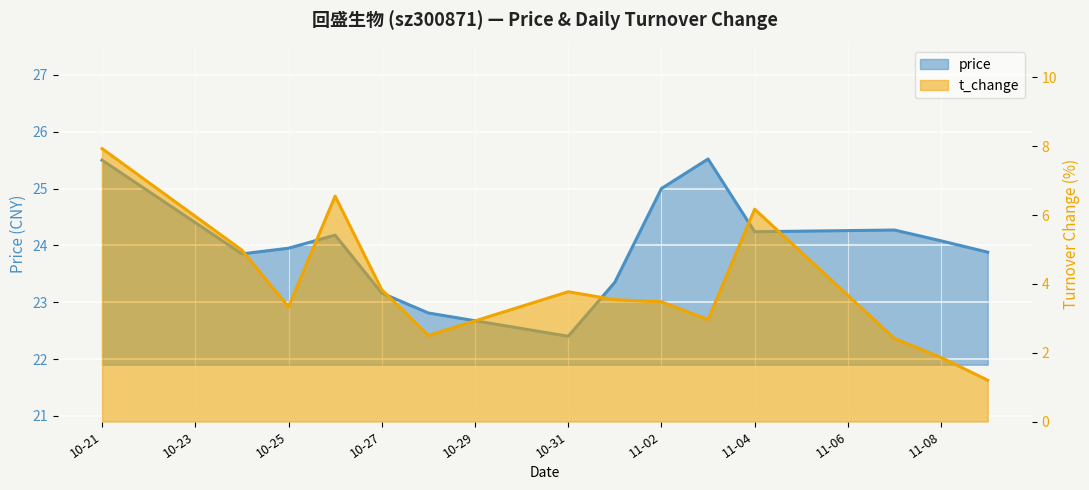

What is the total value across all series at 2022-11-07?

26.7